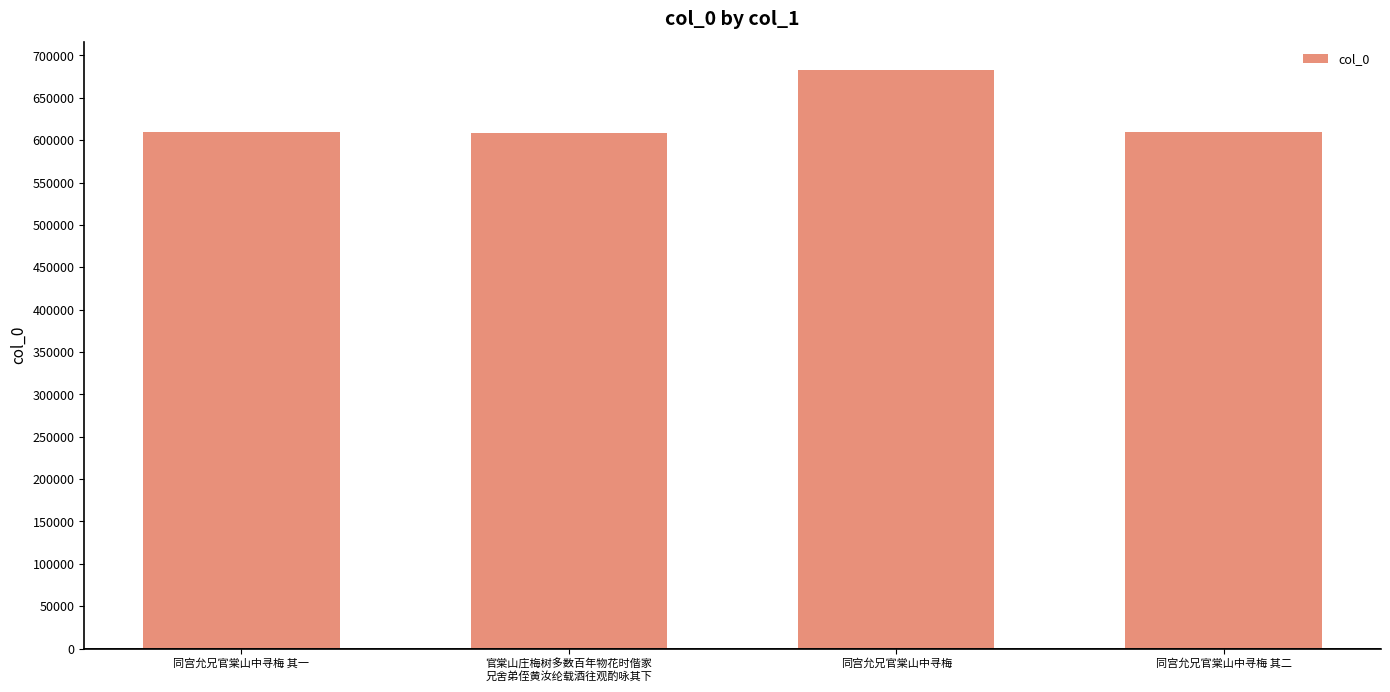

How many distinct data groups are displayed?

1